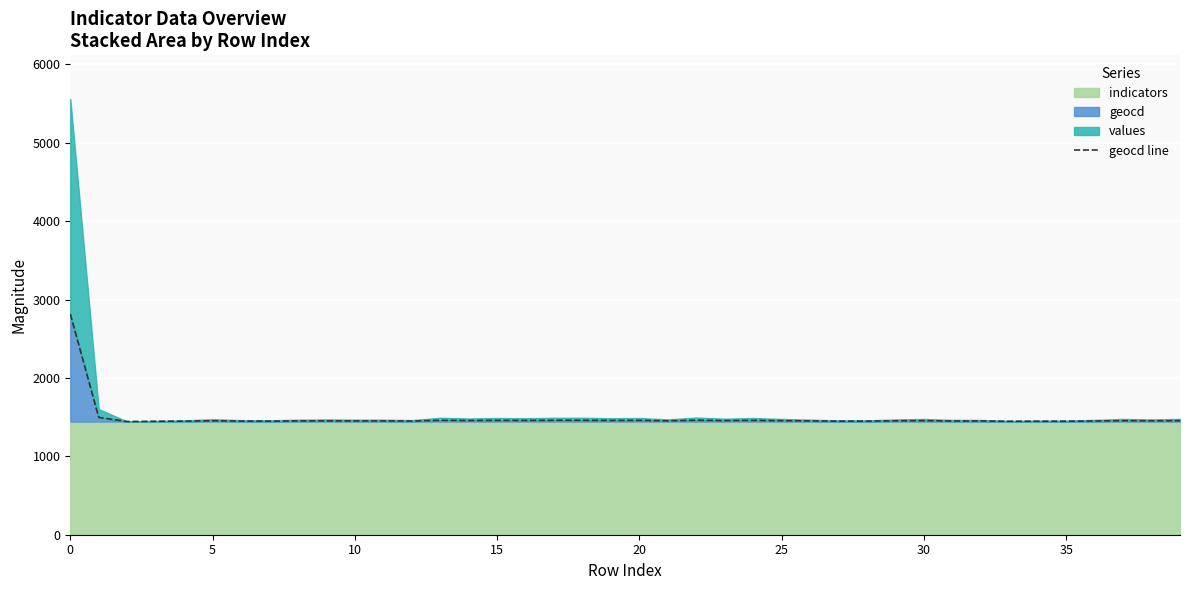

True or false: the data shows 891.6 at 35.

False